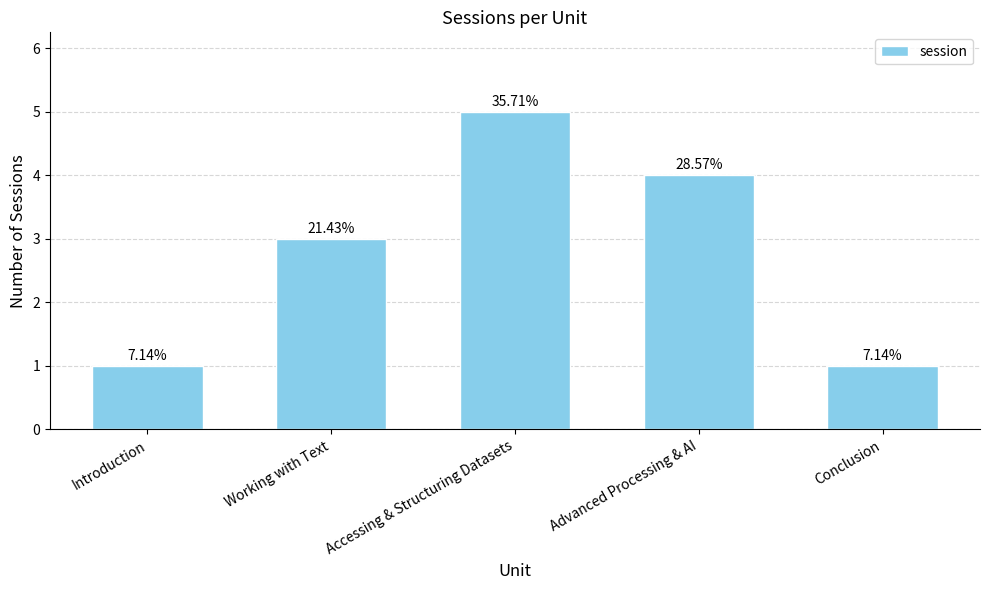

What is the maximum value shown in the chart?

5